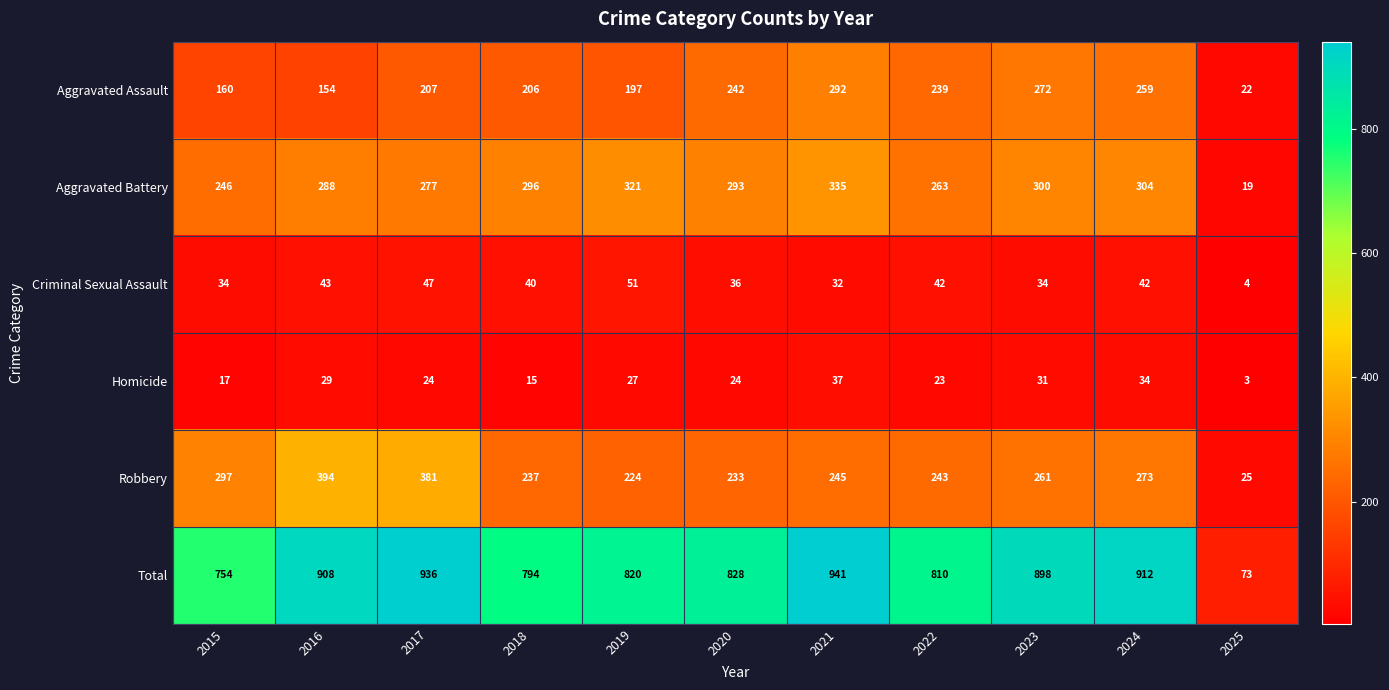

Where does the Total series first go above 828?

2016